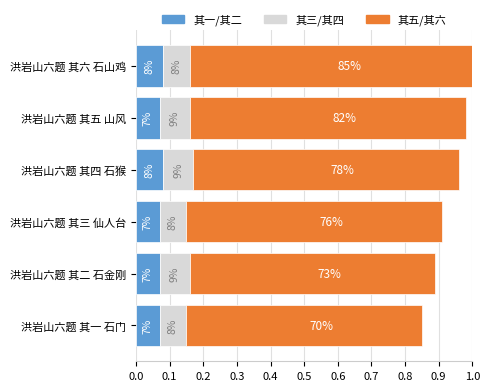

What is the lowest value of the 其一/其二 series?

0.1